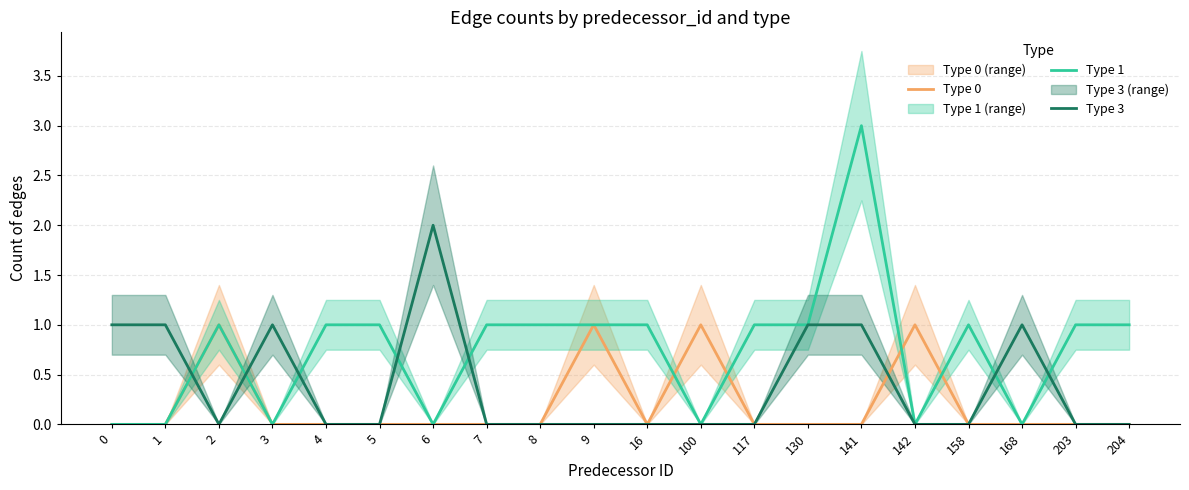

Between 130 and 142, which series saw the biggest shift?

Type 0